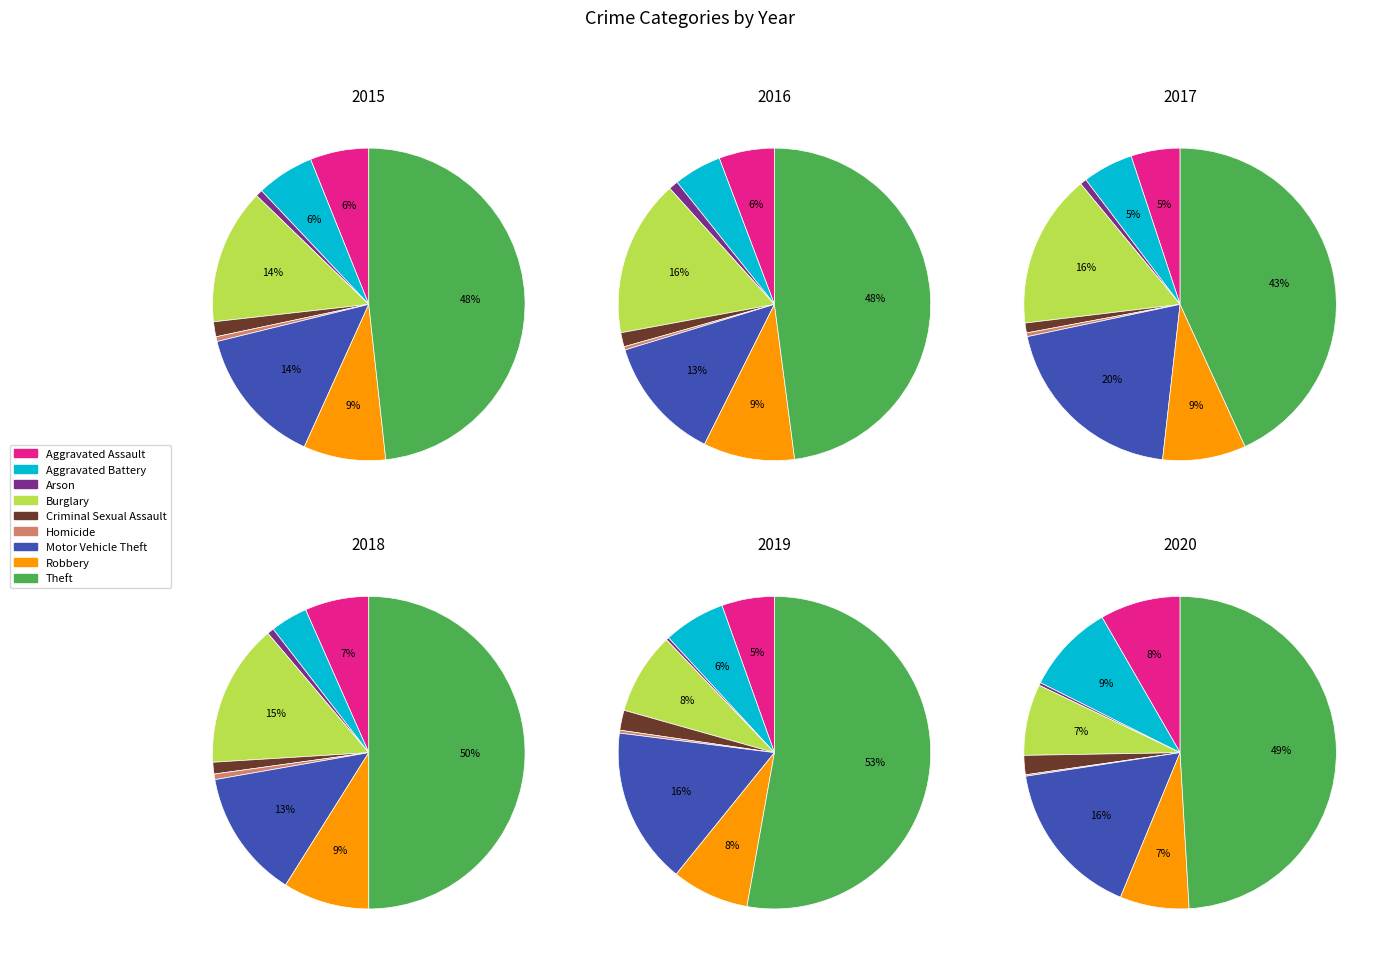

Which slice is the largest?

Theft